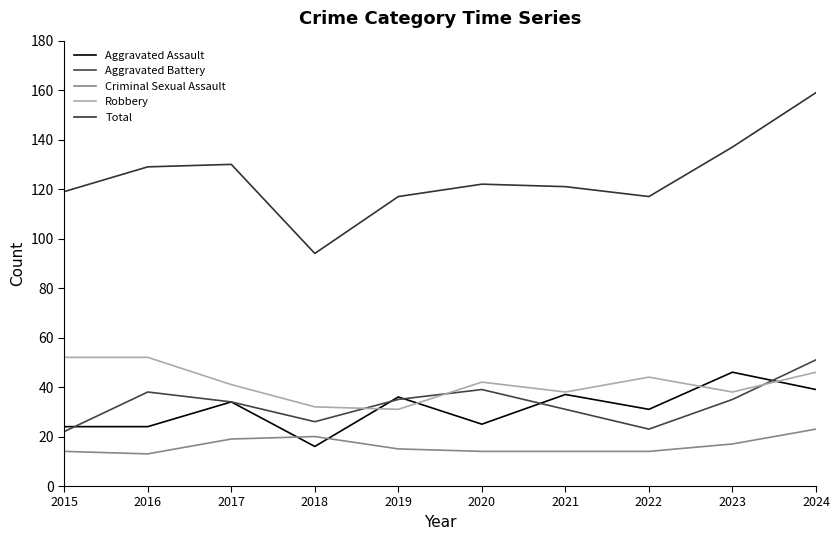

Does the chart have visible grid lines?

No